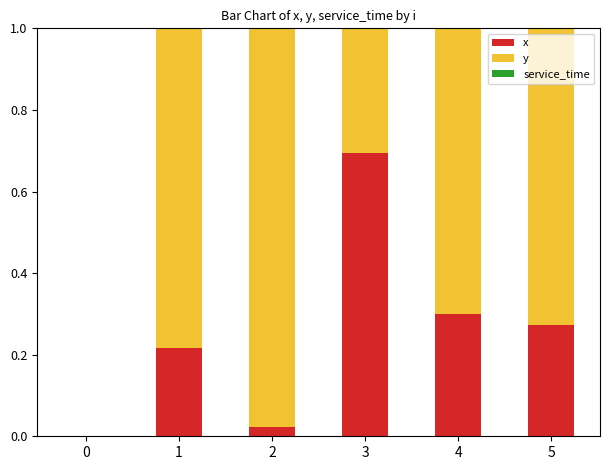

Which series has the largest range (max minus min)?

y